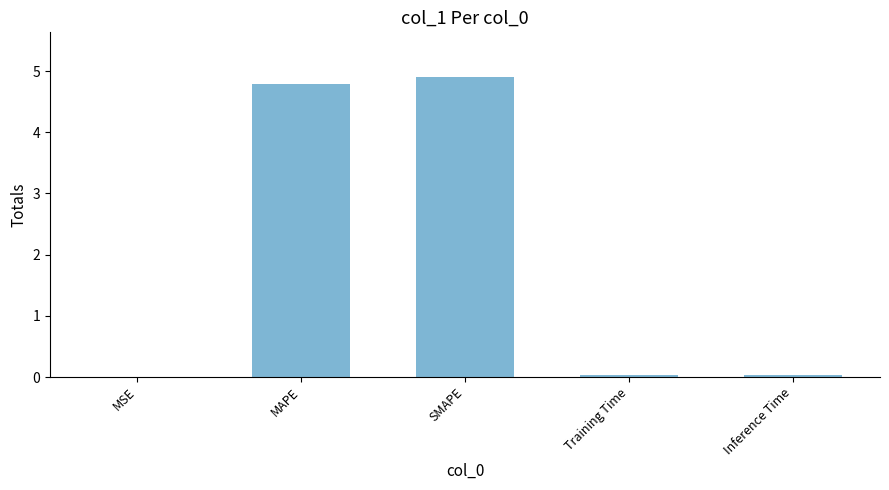

What is the sum of all values?

9.8